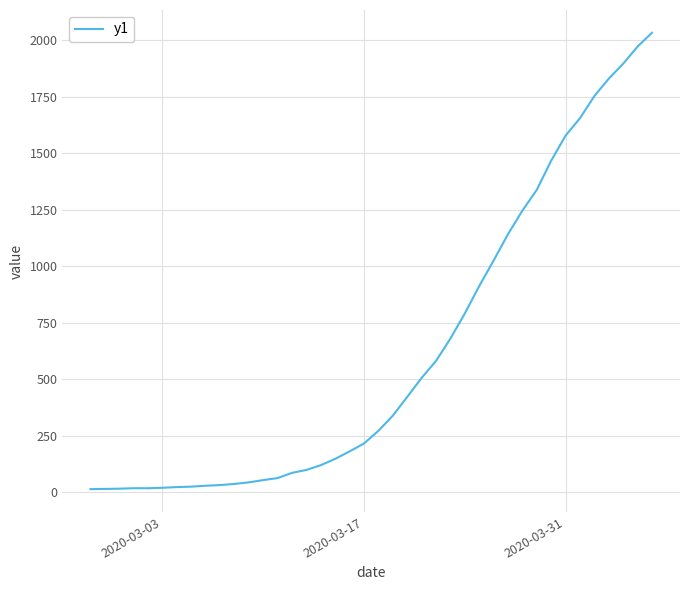

What is the maximum value shown in the chart?

2032